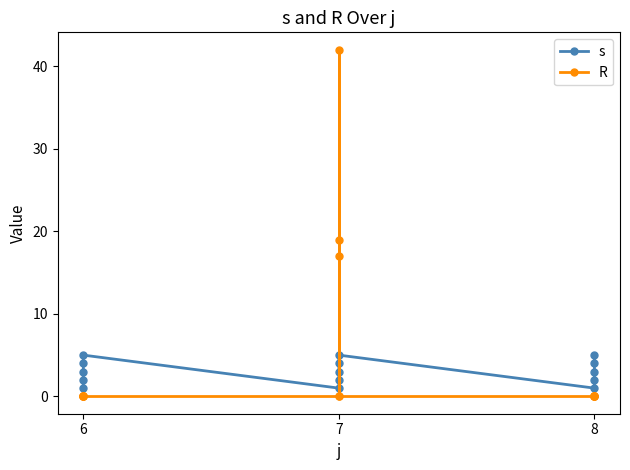

How many intersections are there between s and R?

2